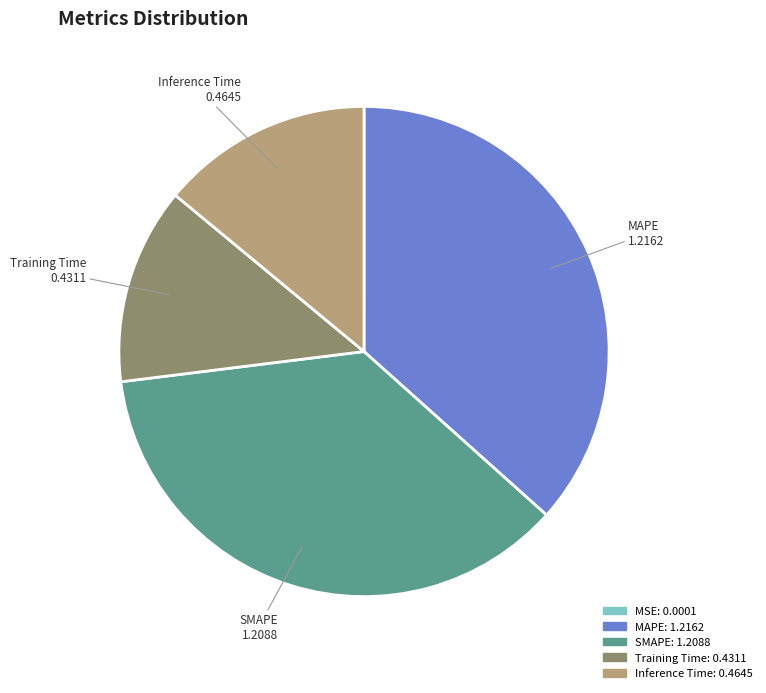

The MAPE slice represents 29% of the pie. True or false?

False